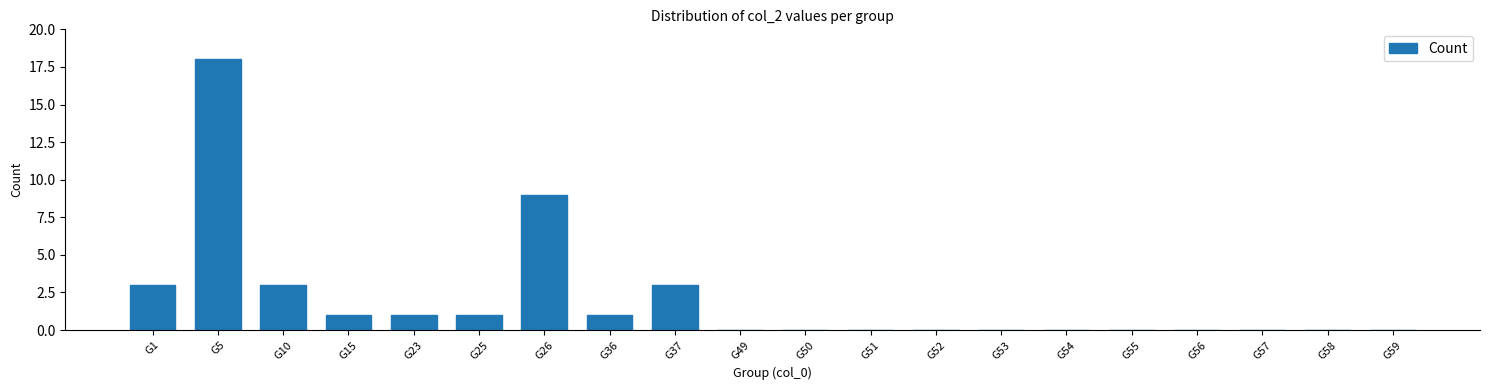

Reading right to left, transcribe all the data shown in this chart.

G59=0	G58=0	G57=0	G56=0	G55=0	G54=0	G53=0	G52=0	G51=0	G50=0	G49=0	G37=3	G36=1	G26=9	G25=1	G23=1	G15=1	G10=3	G5=18	G1=3